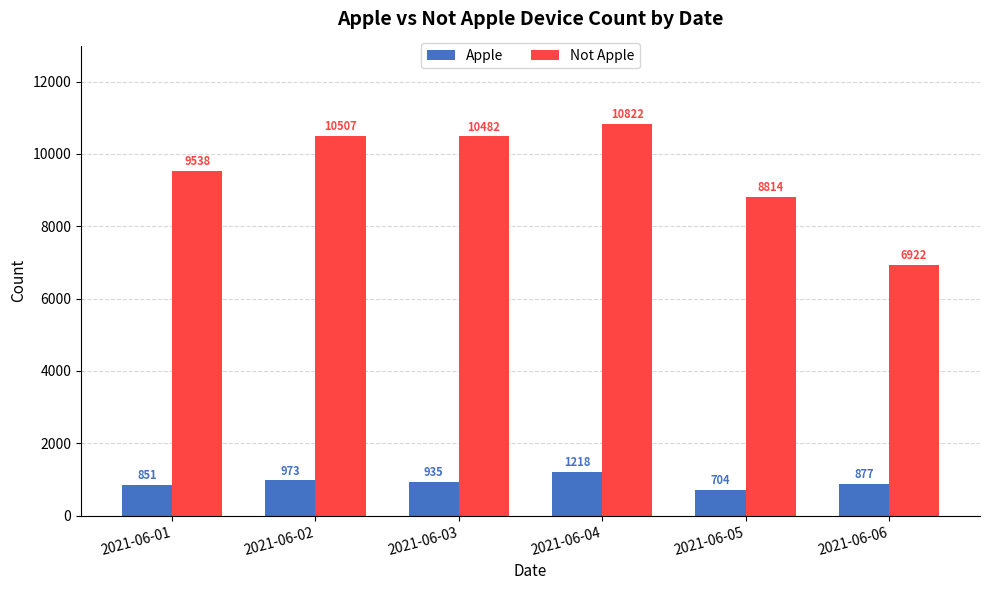

How many data points in Not Apple are less than 10482?

3